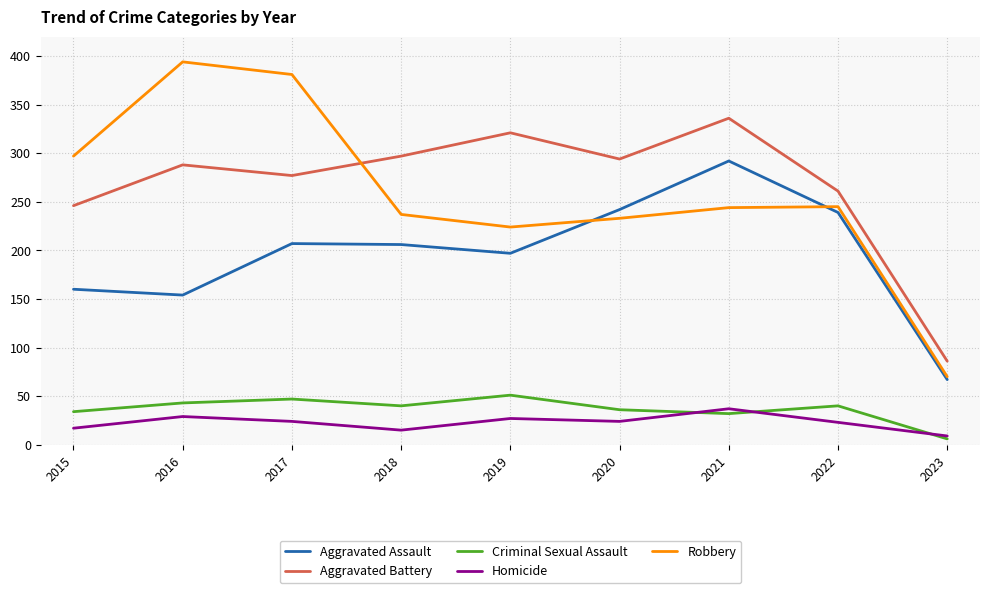

Which series changed the most between 2017 and 2018?

Robbery